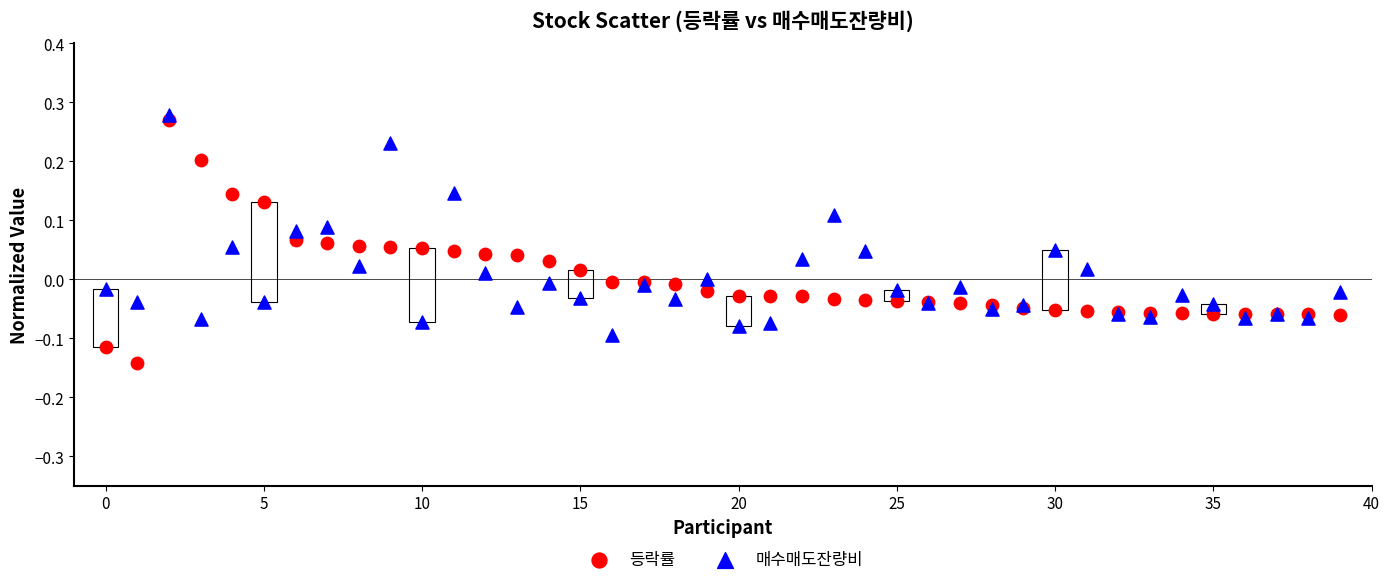

Which series contains the lowest Y value?

등락률